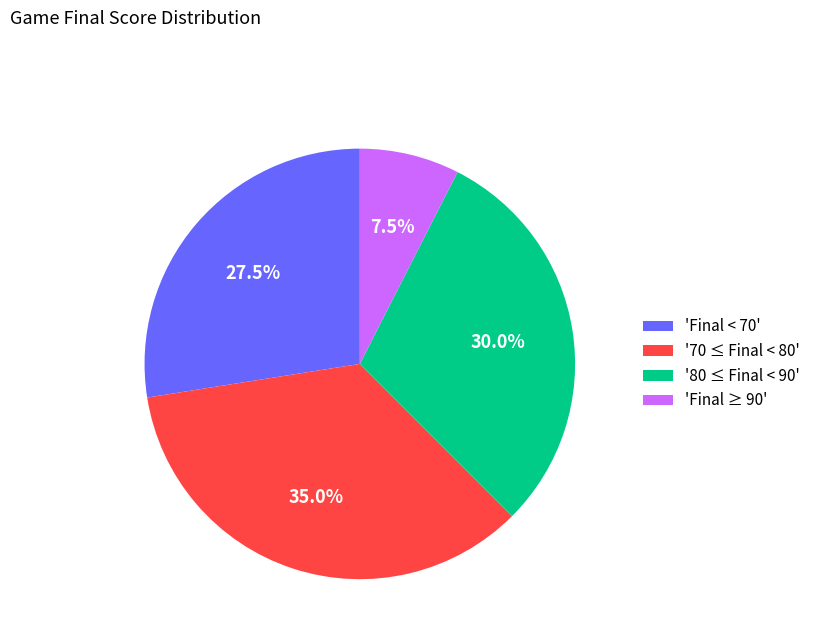

What is the largest slice in the pie chart?

'70 ≤ Final < 80'